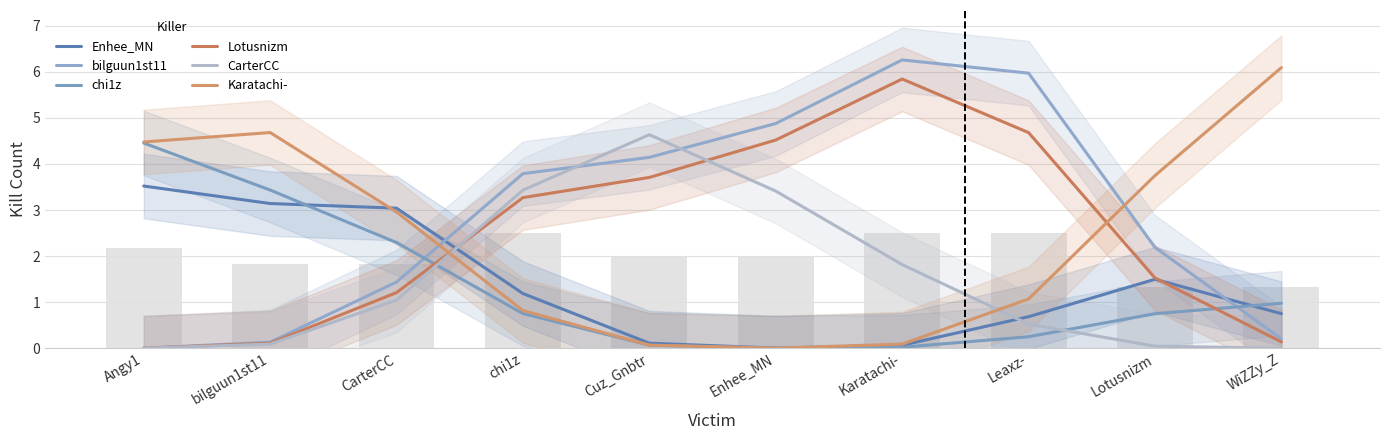

How many distinct data groups are displayed?

6